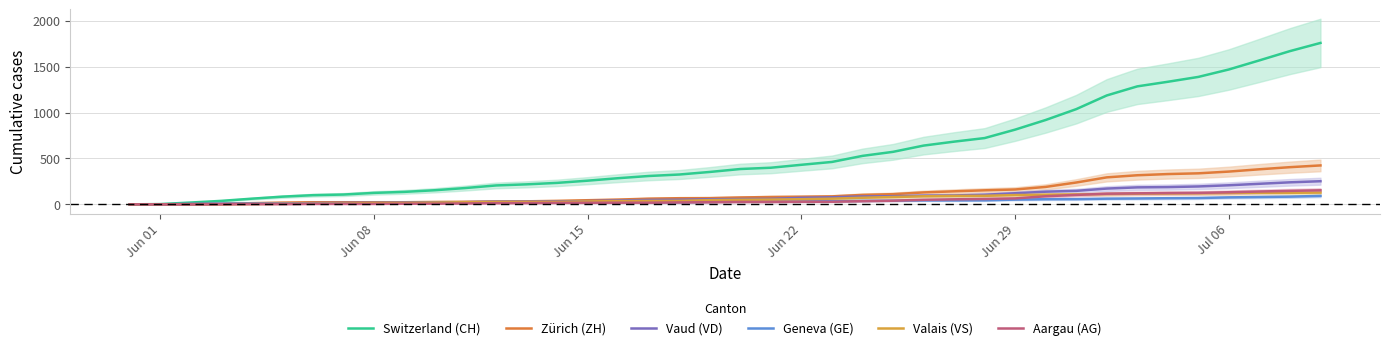

How many categories are shown in the chart?

40